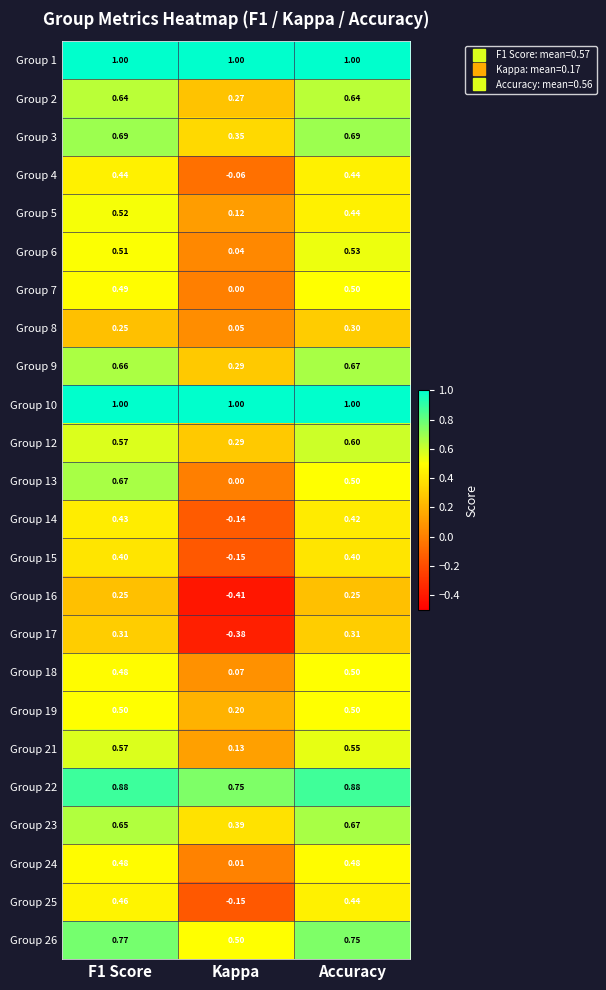

Where is Group 22 nearest to the value 0?

Kappa